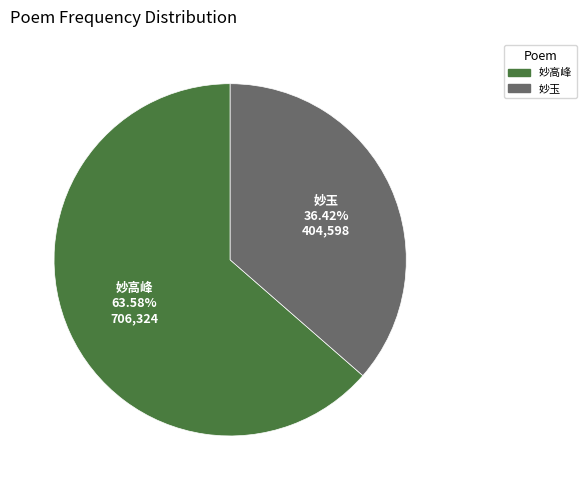

What is the largest slice in the pie chart?

妙高峰